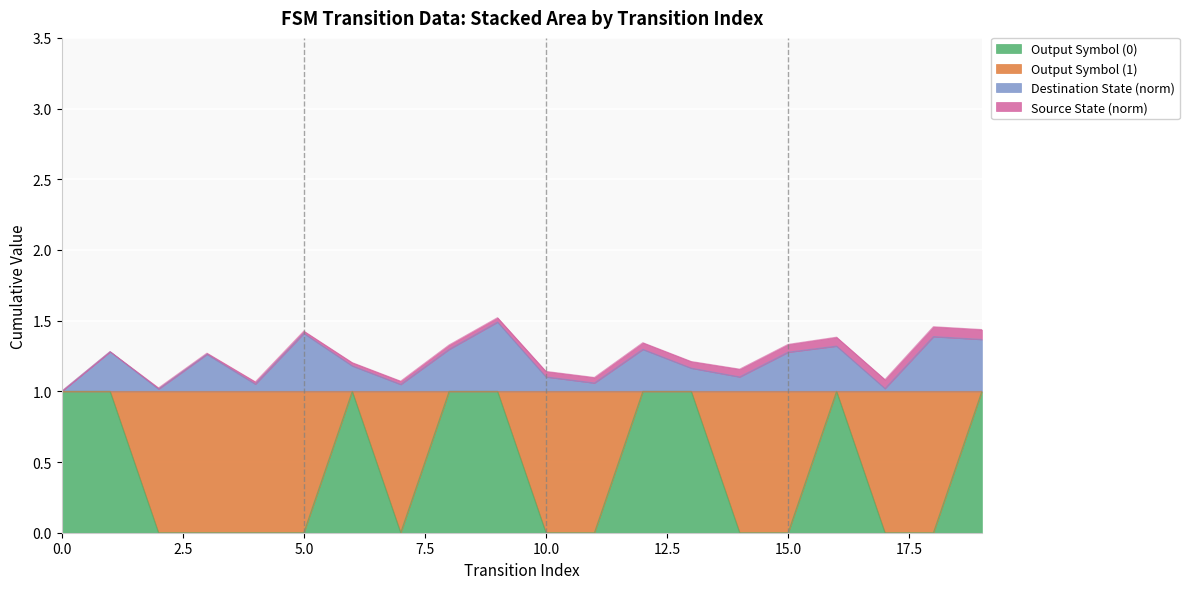

Is it true that Destination State (norm) equals 1.2 at 13?

True